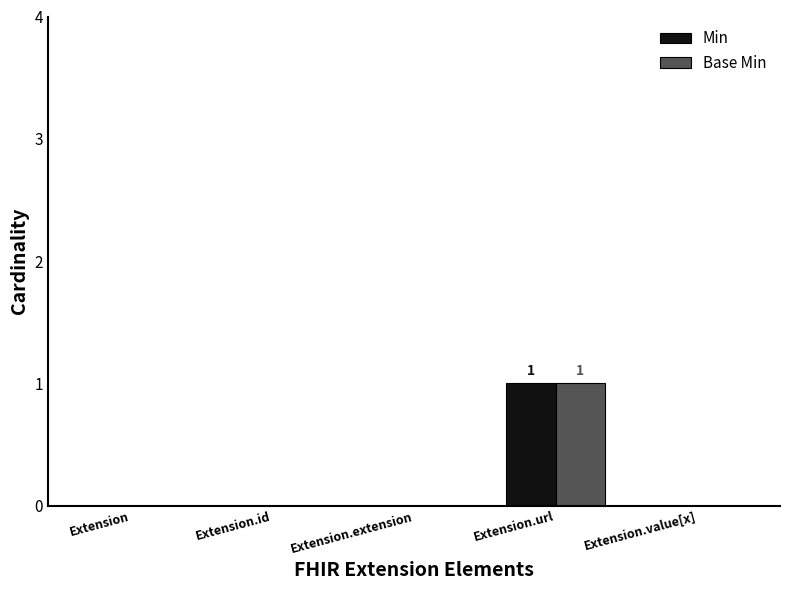

Is the value of Min at Extension.id greater than the value of Base Min at Extension.url?

No